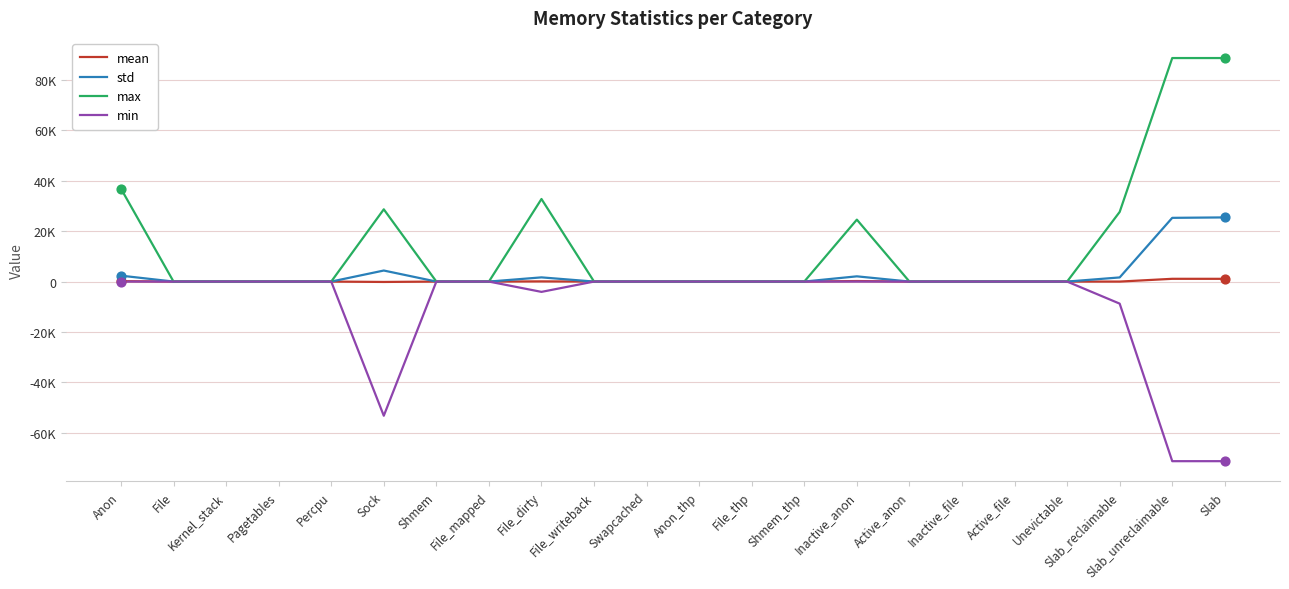

At how many categories does at least one series exceed 7018?

7